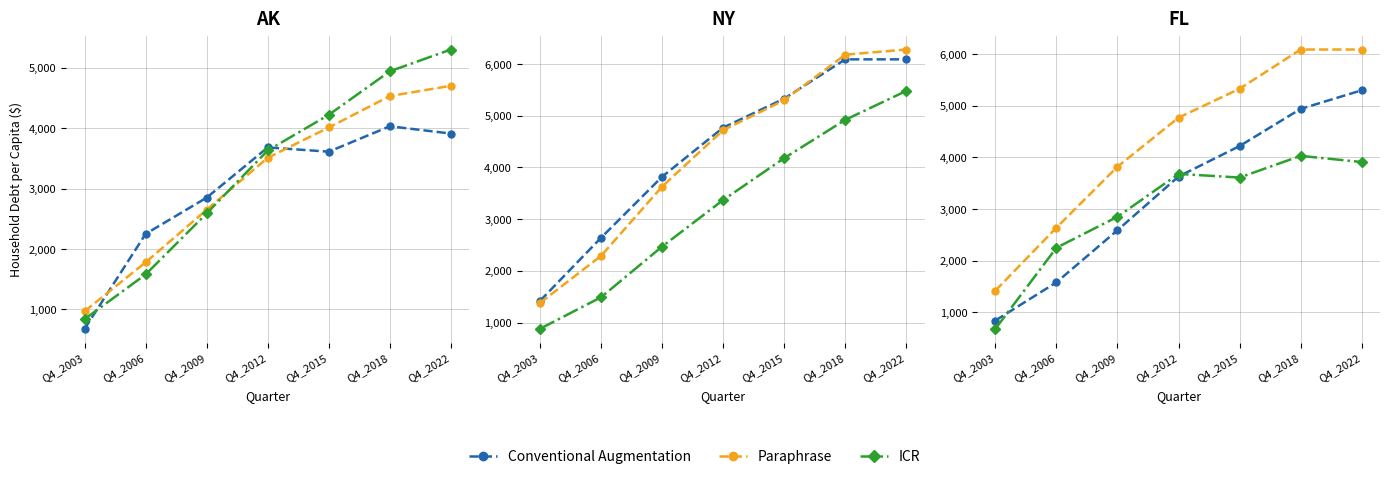

What is the maximum value shown in the chart?

5300